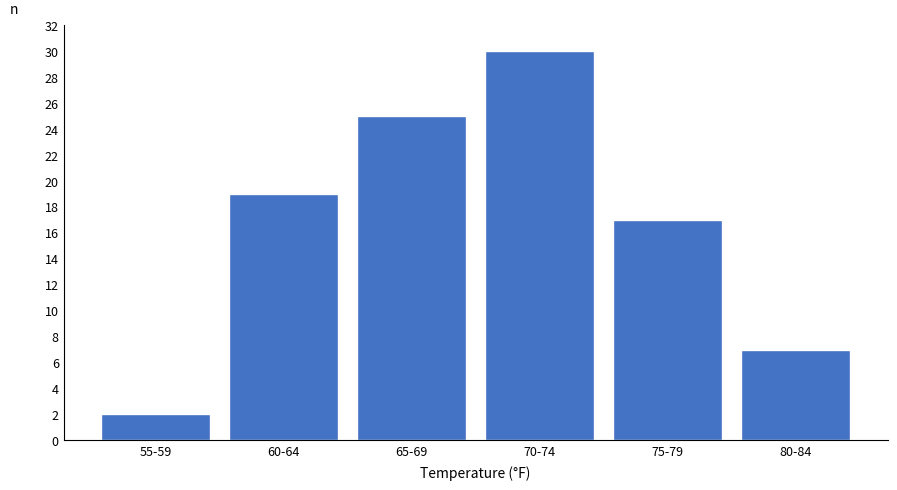

Reading left to right, what are all the values shown in this chart?

55-59=2	60-64=19	65-69=25	70-74=30	75-79=17	80-84=7